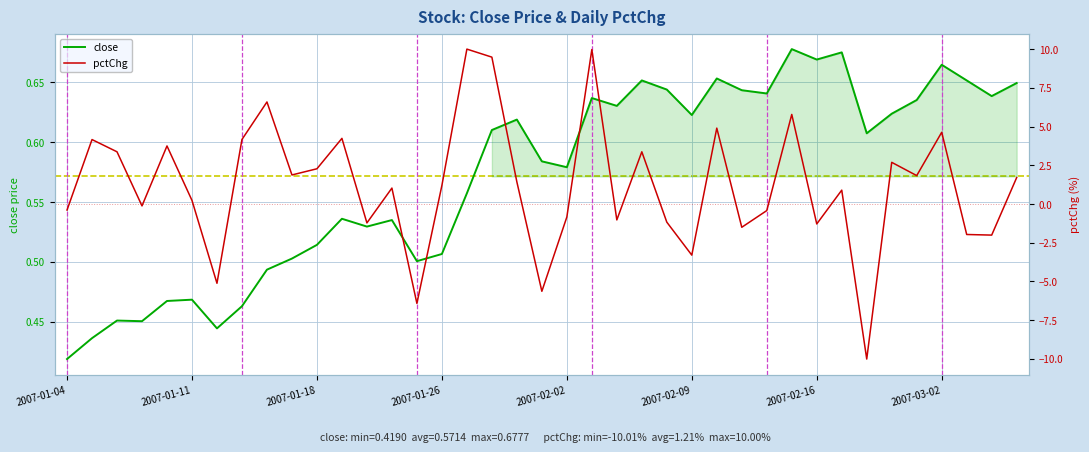

Where is close nearest to the value 0?

2007-01-04